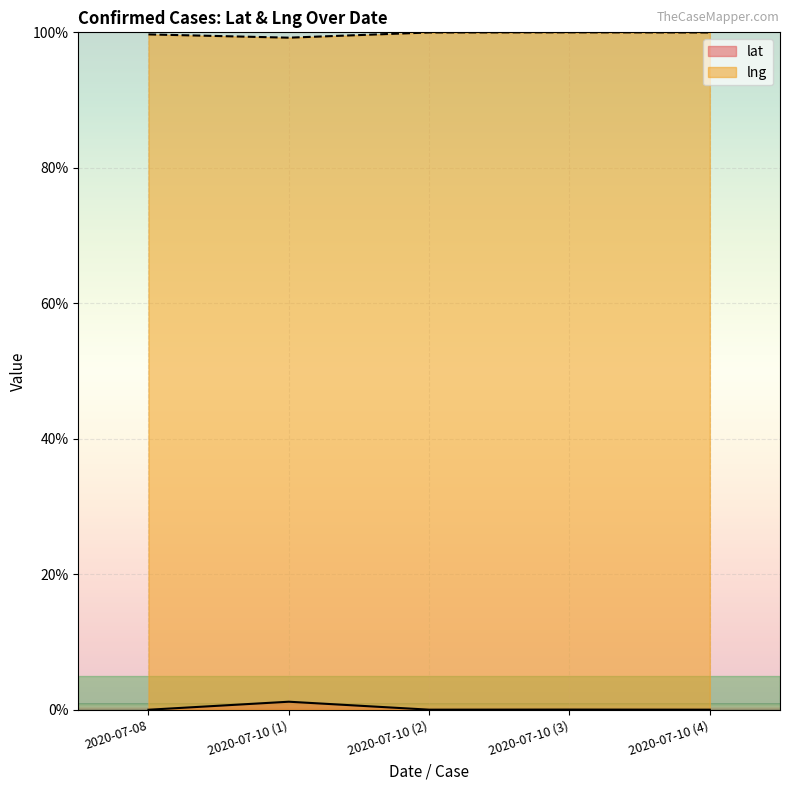

What are all the series names shown in the legend?

lat, lng